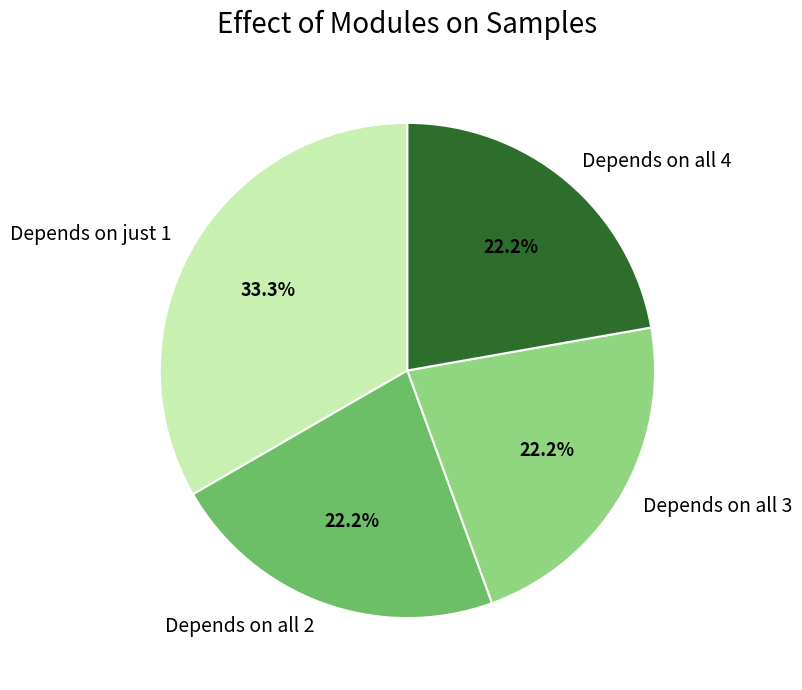

Approximately how many times larger is the value at Depends on all 4 compared to Depends on all 3?

1.0